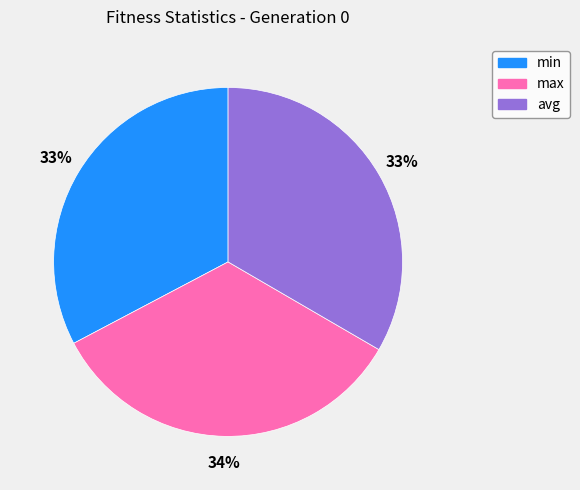

To the nearest percent, what percentage of the pie is min?

33%